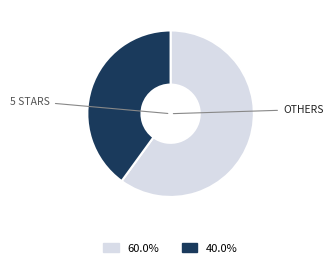

Is there a majority slice in this chart?

Yes